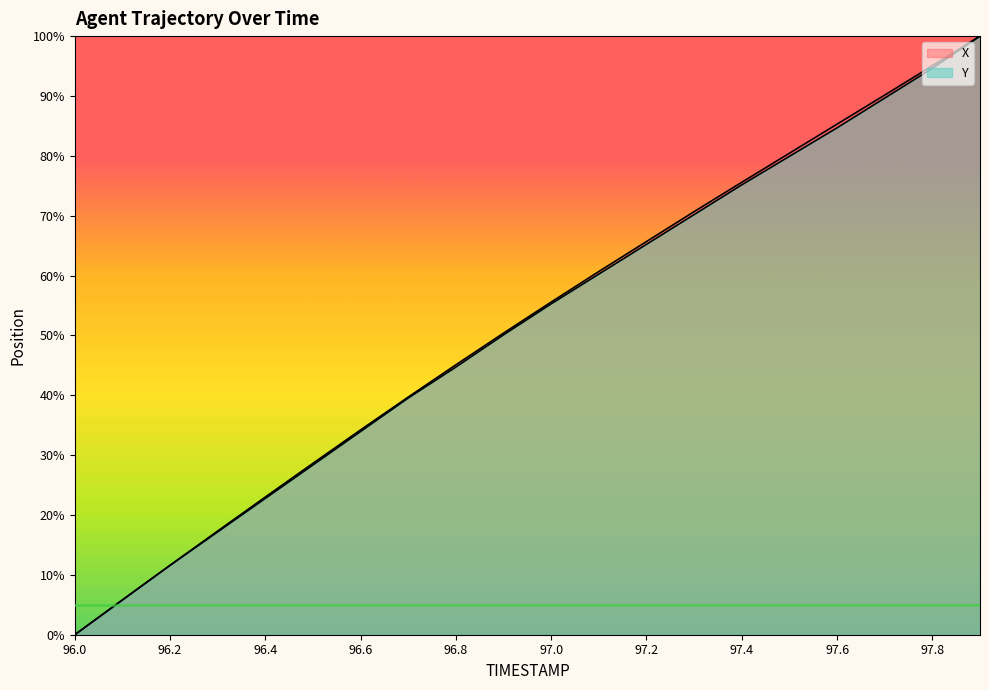

True or false: X has a value of 65.7 at 97.2.

True